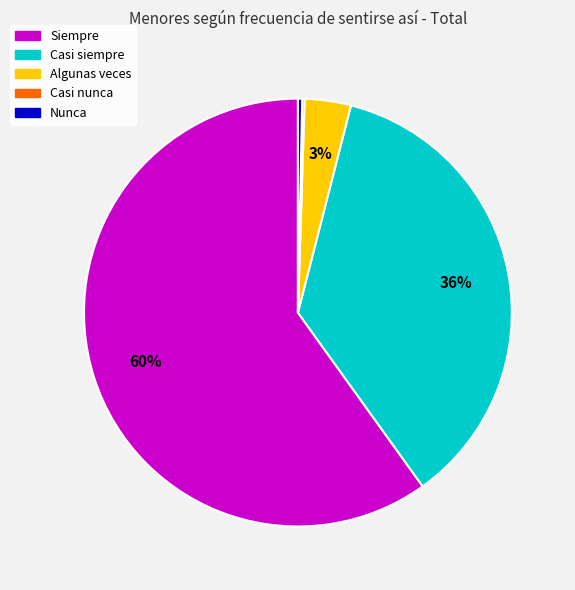

Approximately how many times larger is the value at Algunas veces compared to Casi siempre?

0.1